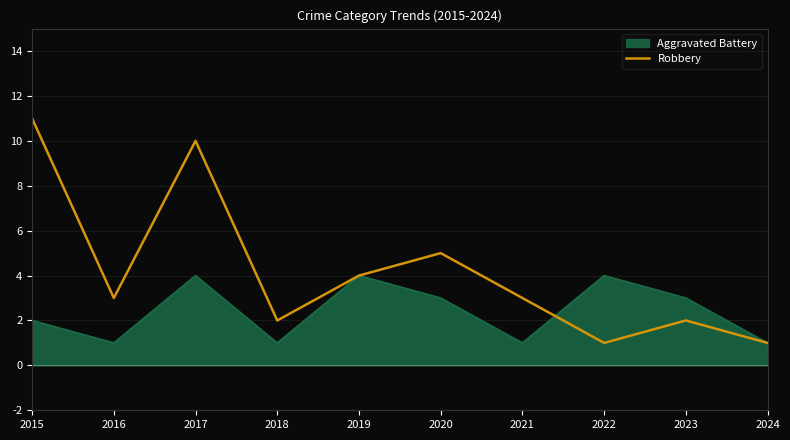

Rank the series by their maximum value, from highest to lowest.

Robbery, Aggravated Battery